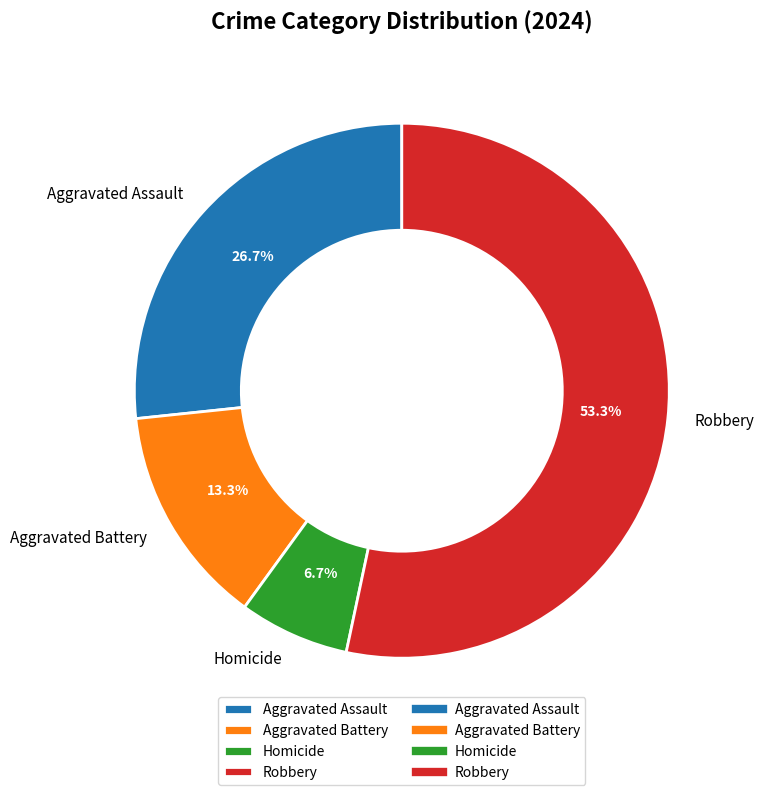

How many slices are in this pie chart?

4